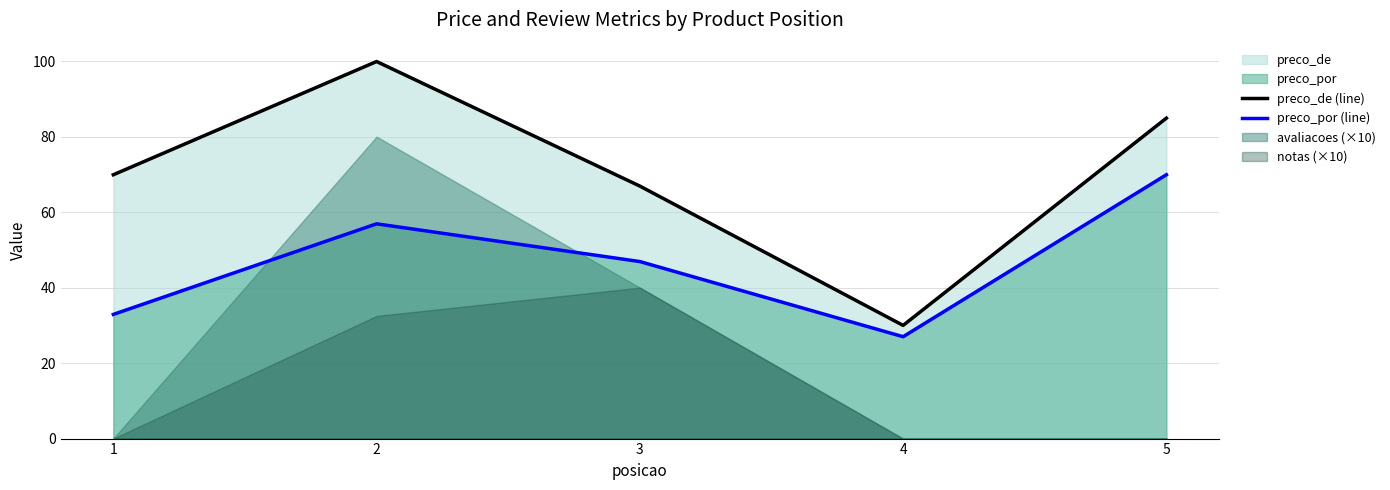

At which label does preco_por (line) reach its peak?

5